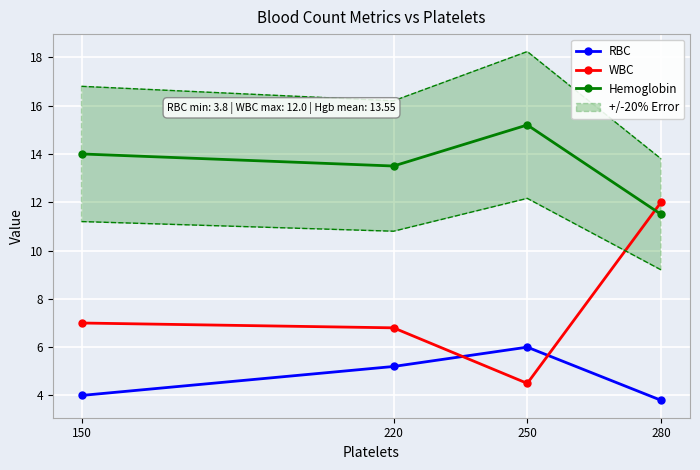

Reading right to left, what are all the values shown in this chart?

RBC: 3.8	6.0	5.2	4.0
WBC: 12.0	4.5	6.8	7.0
Hemoglobin: 11.5	15.2	13.5	14.0